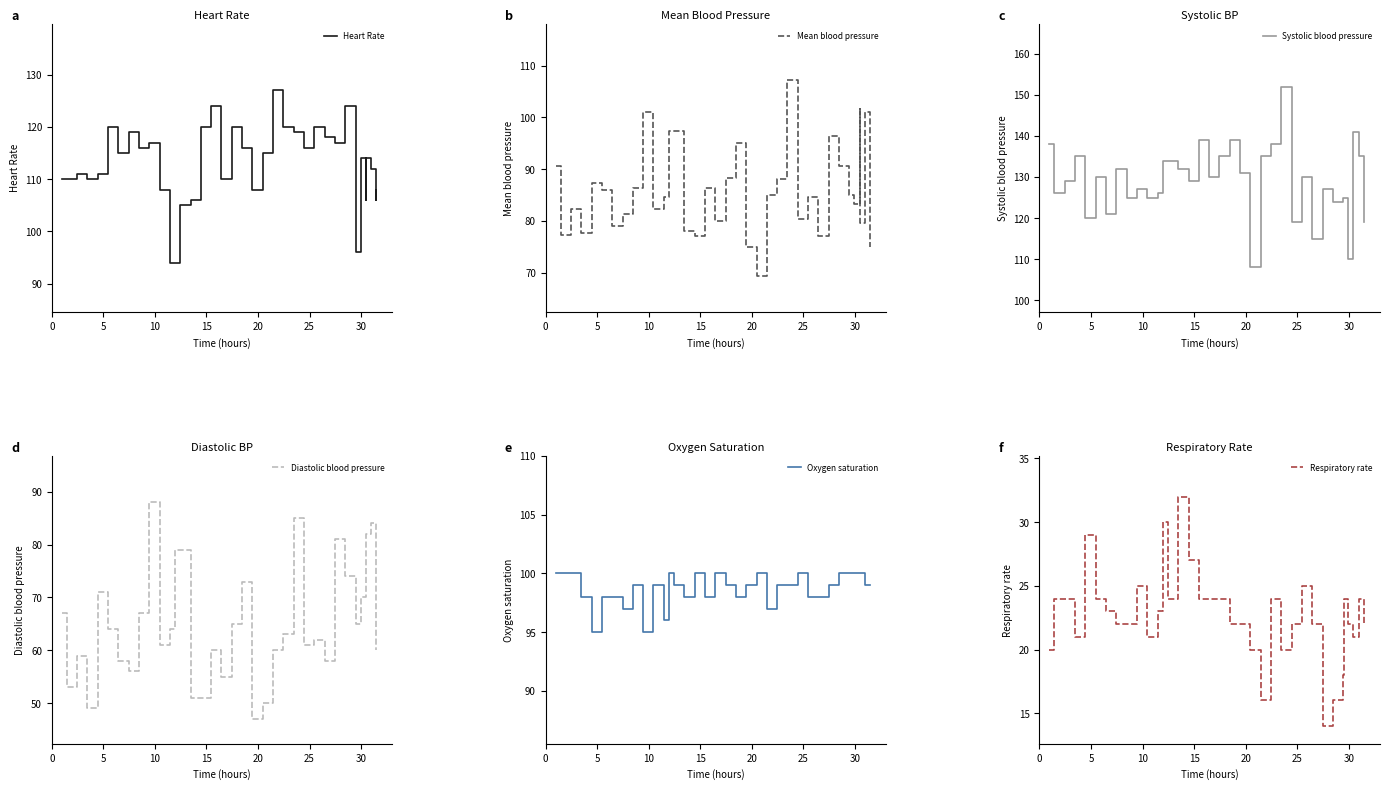

In Respiratory rate, how many points are lower than both neighbors (excluding endpoints)?

6